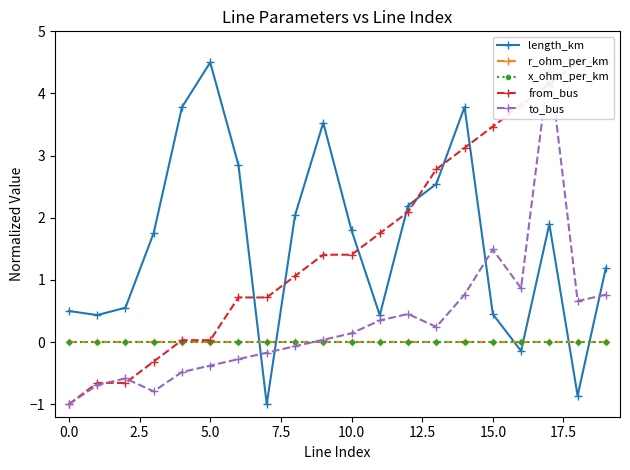

What is the average value of the length_km series?

1.6